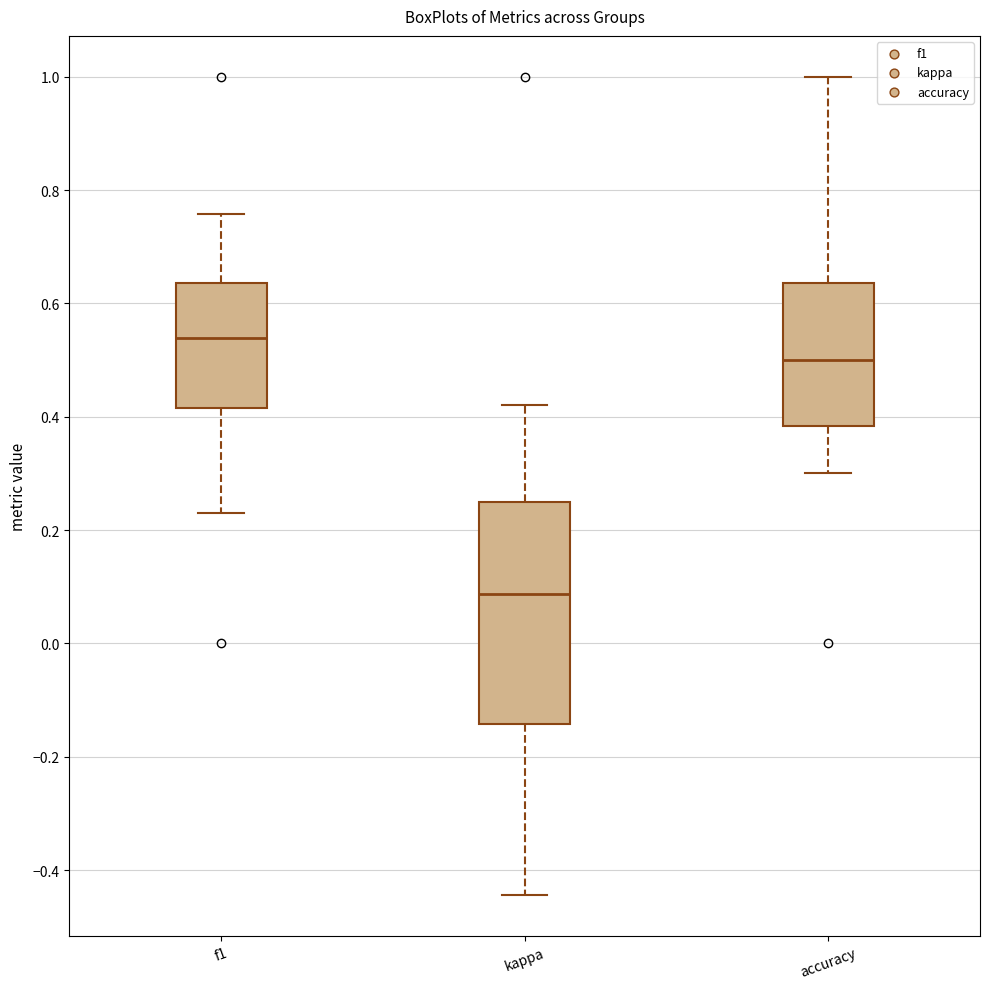

Reading left to right, read every box against the y-axis: the position of its median line, the range the box covers, and the ends of its whiskers. The values are not printed on the chart, so give them approximately, as read against the axis.

f1: median 0.54, box 0.42 to 0.64, whiskers 0.24 to 0.76
kappa: median 0.08, box -0.14 to 0.26, whiskers -0.44 to 0.42
accuracy: median 0.50, box 0.38 to 0.64, whiskers 0.30 to 1.00